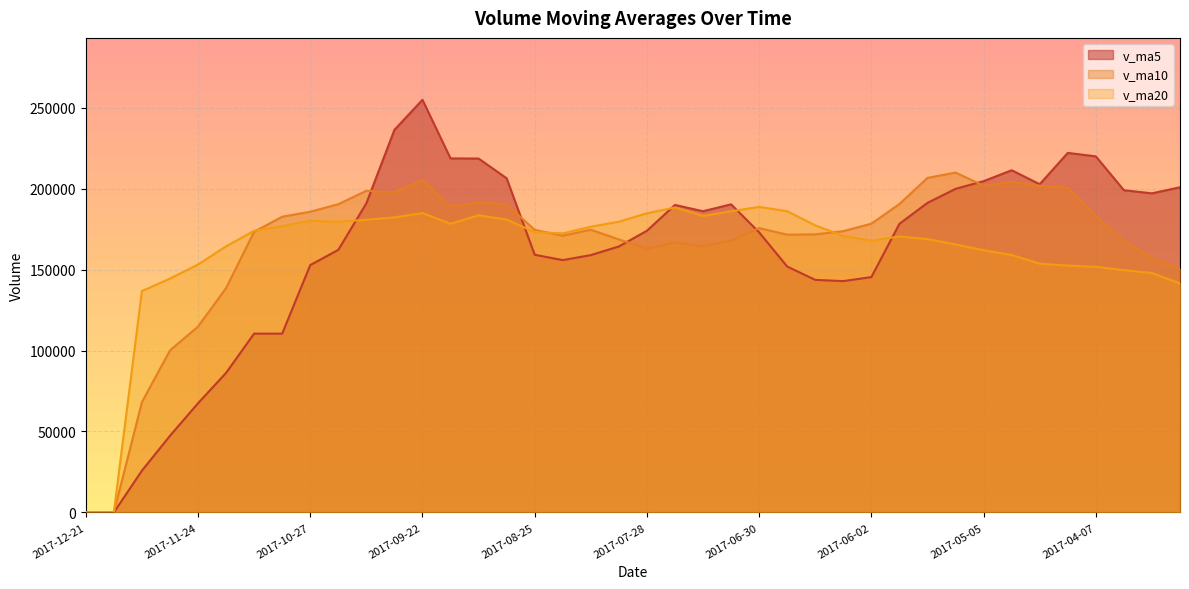

What is the difference between the maximum and minimum values in the v_ma10 series?

209877.3